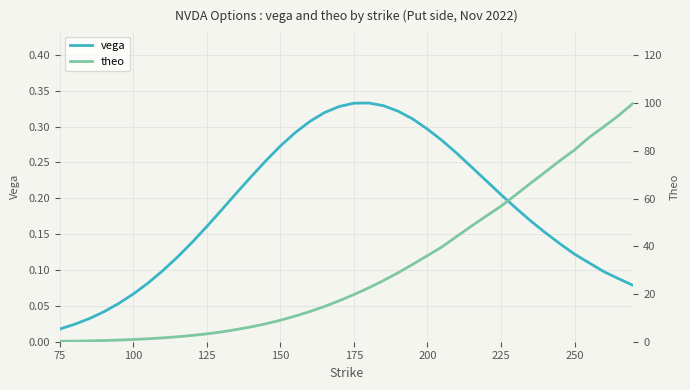

Reading left to right, list all the values displayed in this chart.

vega: 0.0	0.0	0.0	0.0	0.1	0.1	0.1	0.1	0.1	0.1	0.2	0.2	0.2	0.2	0.3	0.3	0.3	0.3	0.3	0.3	0.3	0.3	0.3	0.3	0.3	0.3	0.3	0.3	0.2	0.2	0.2	0.2	0.2	0.2	0.1	0.1	0.1	0.1	0.1	0.1
theo: 0.2	0.3	0.4	0.5	0.7	0.9	1.2	1.6	2.1	2.6	3.3	4.1	5.1	6.2	7.5	9.0	10.7	12.7	14.8	17.2	19.8	22.6	25.6	28.9	32.4	36.1	39.8	44.2	48.5	52.7	56.8	61.6	66.4	71.1	75.9	80.4	85.7	90.2	94.8	100.1